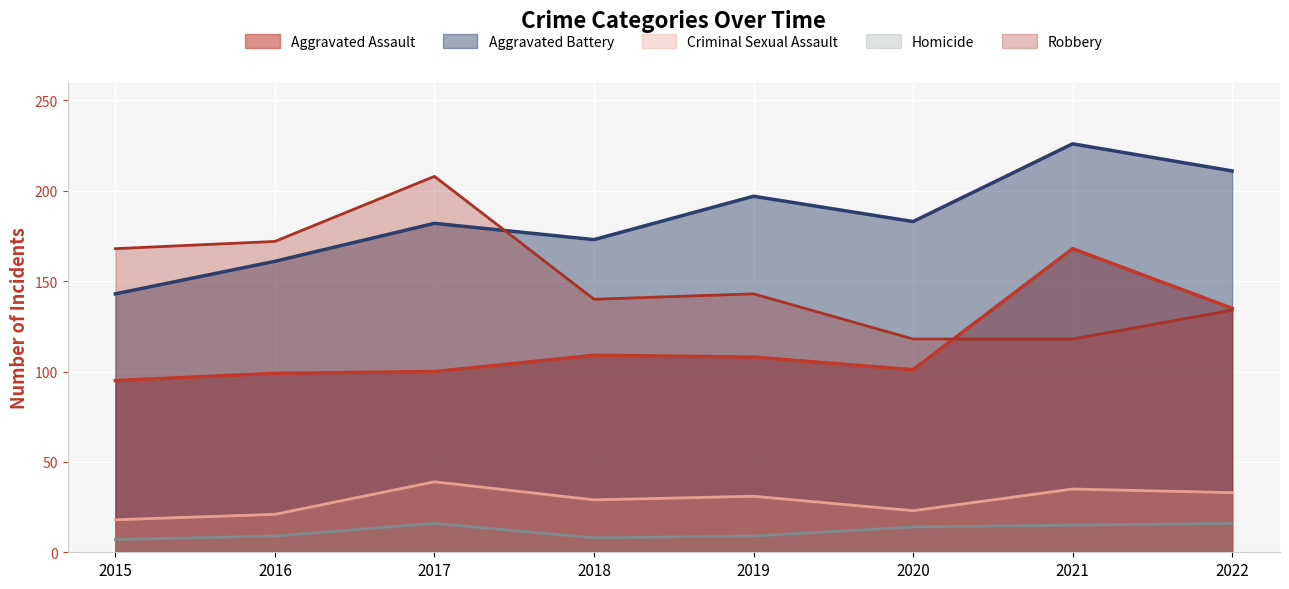

What is the value of the Aggravated Assault point at the 3rd from the left?

100